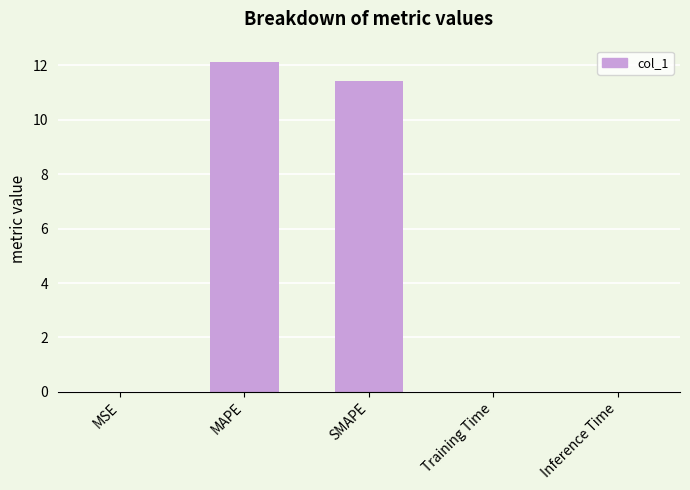

What is the change in value from MSE to SMAPE?

+11.4